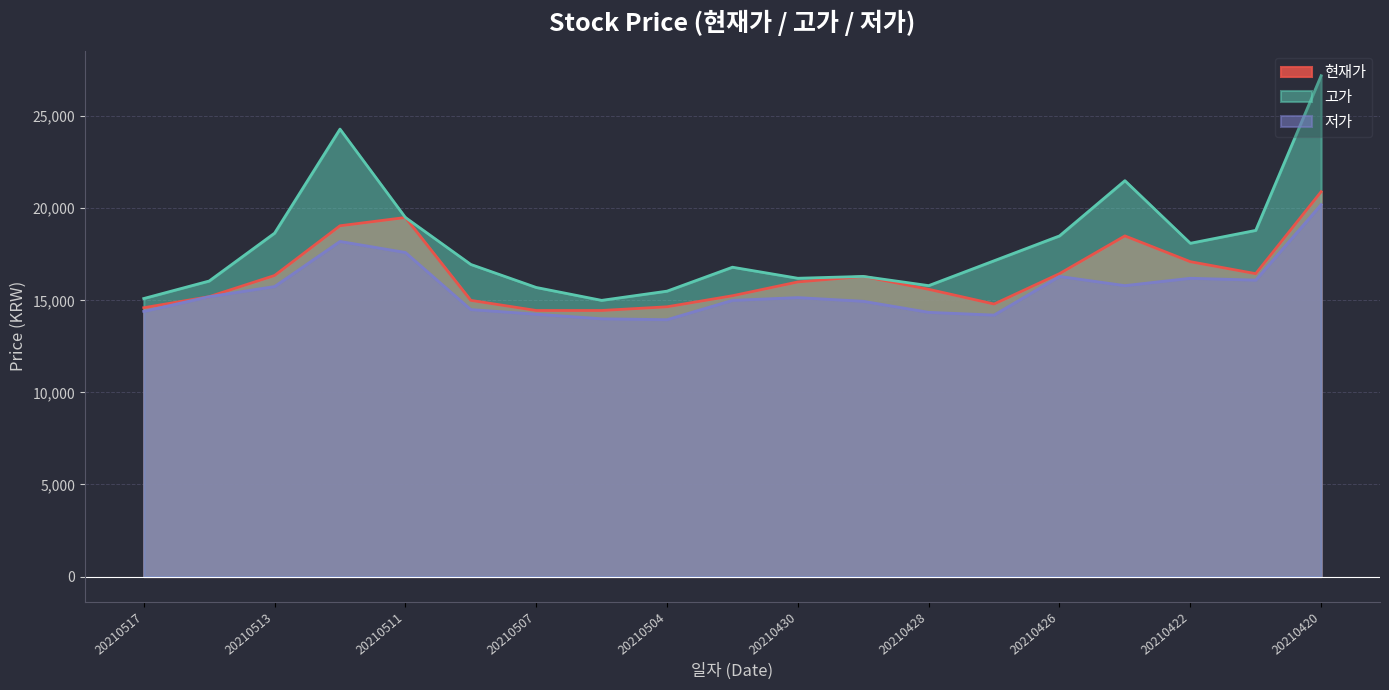

At how many categories does at least one series exceed 17268?

8